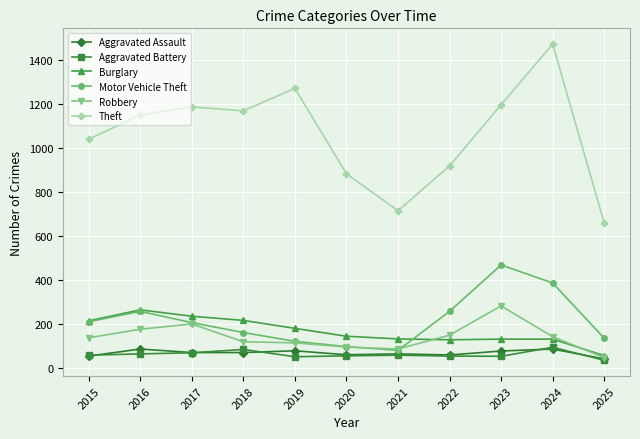

What is the value of the Aggravated Battery point at the 2nd from the left?

66